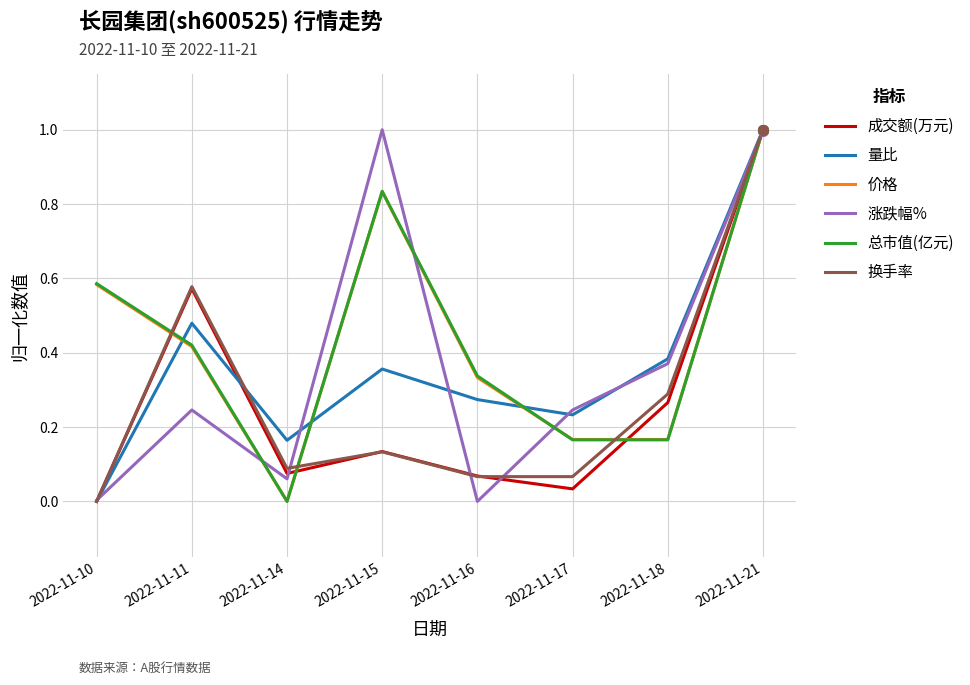

Between which two adjacent categories do 总市值(亿元) and 成交额(万元) first intersect?

2022-11-10 and 2022-11-11